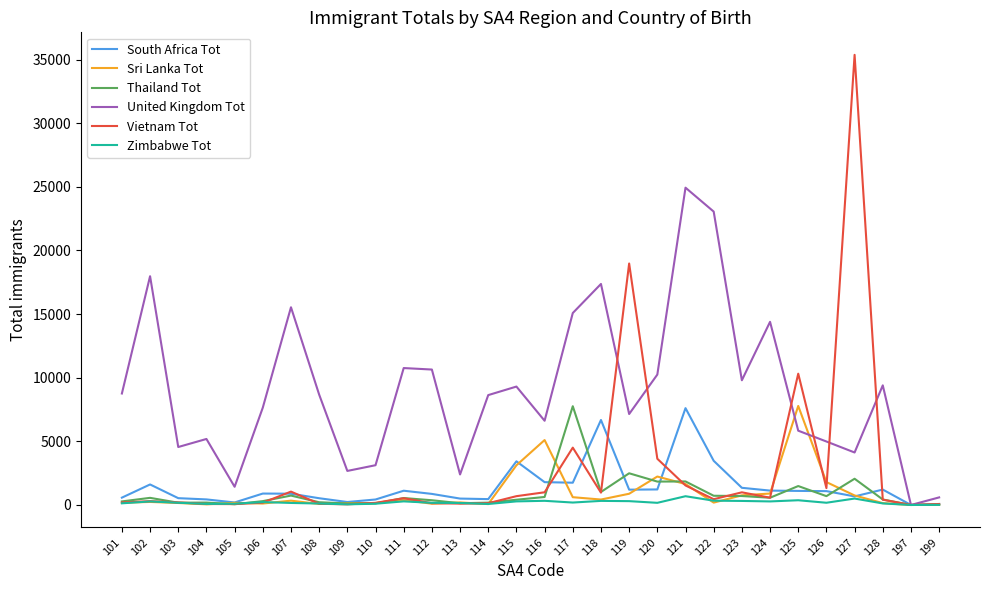

At which category is the sum across all series the highest?

127